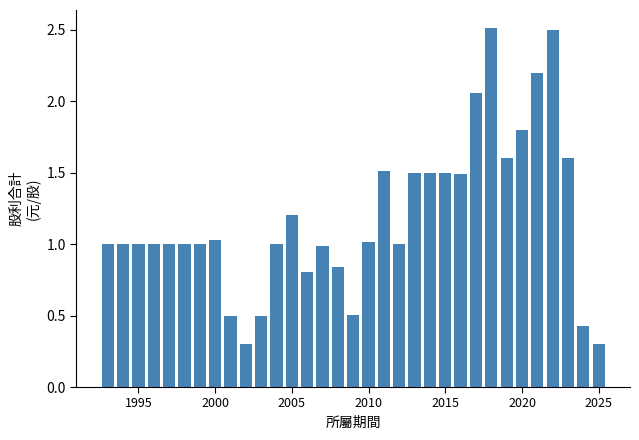

What is the minimum value shown in the chart?

0.3